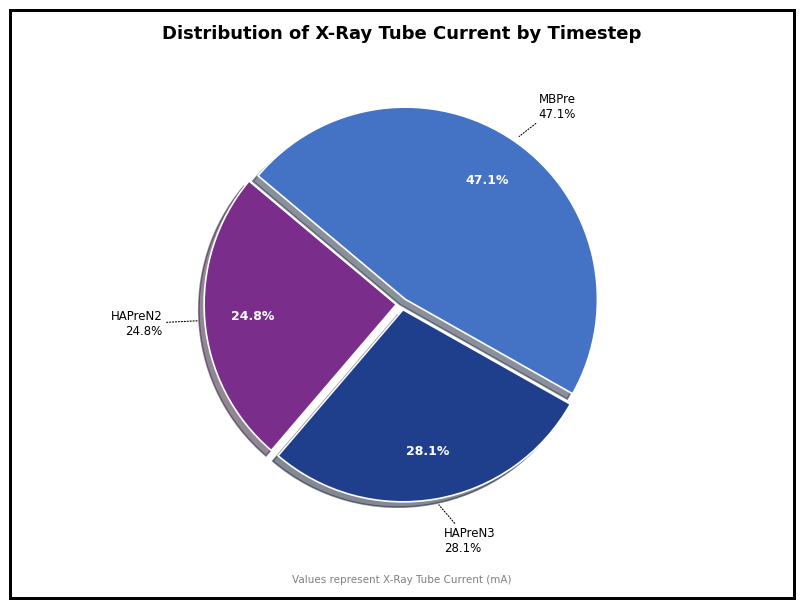

To the nearest percent, what is the average slice percentage?

33%